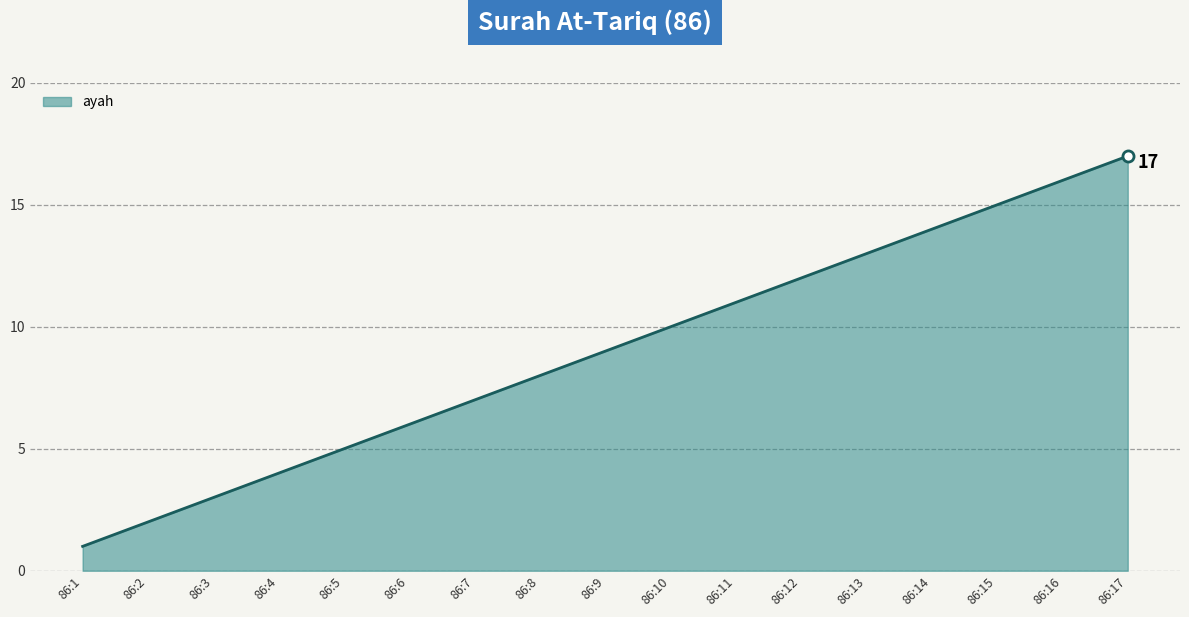

List the labels in order of value, smallest first.

86:1, 86:2, 86:3, 86:4, 86:5, 86:6, 86:7, 86:8, 86:9, 86:10, 86:11, 86:12, 86:13, 86:14, 86:15, 86:16, 86:17